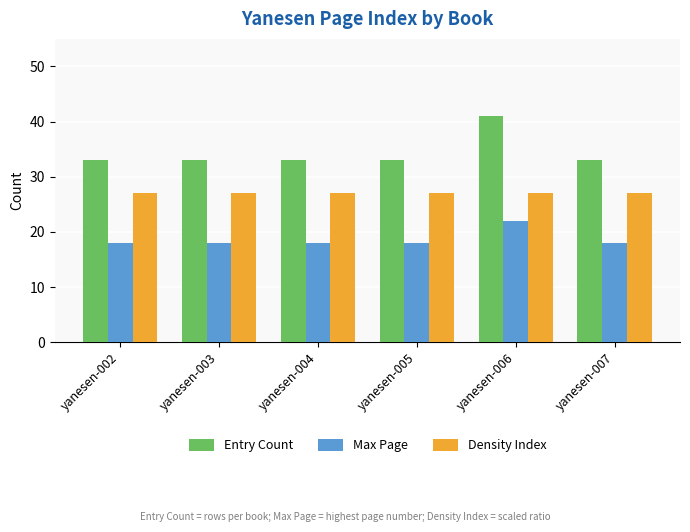

Which series has the widest spread of values?

Entry Count